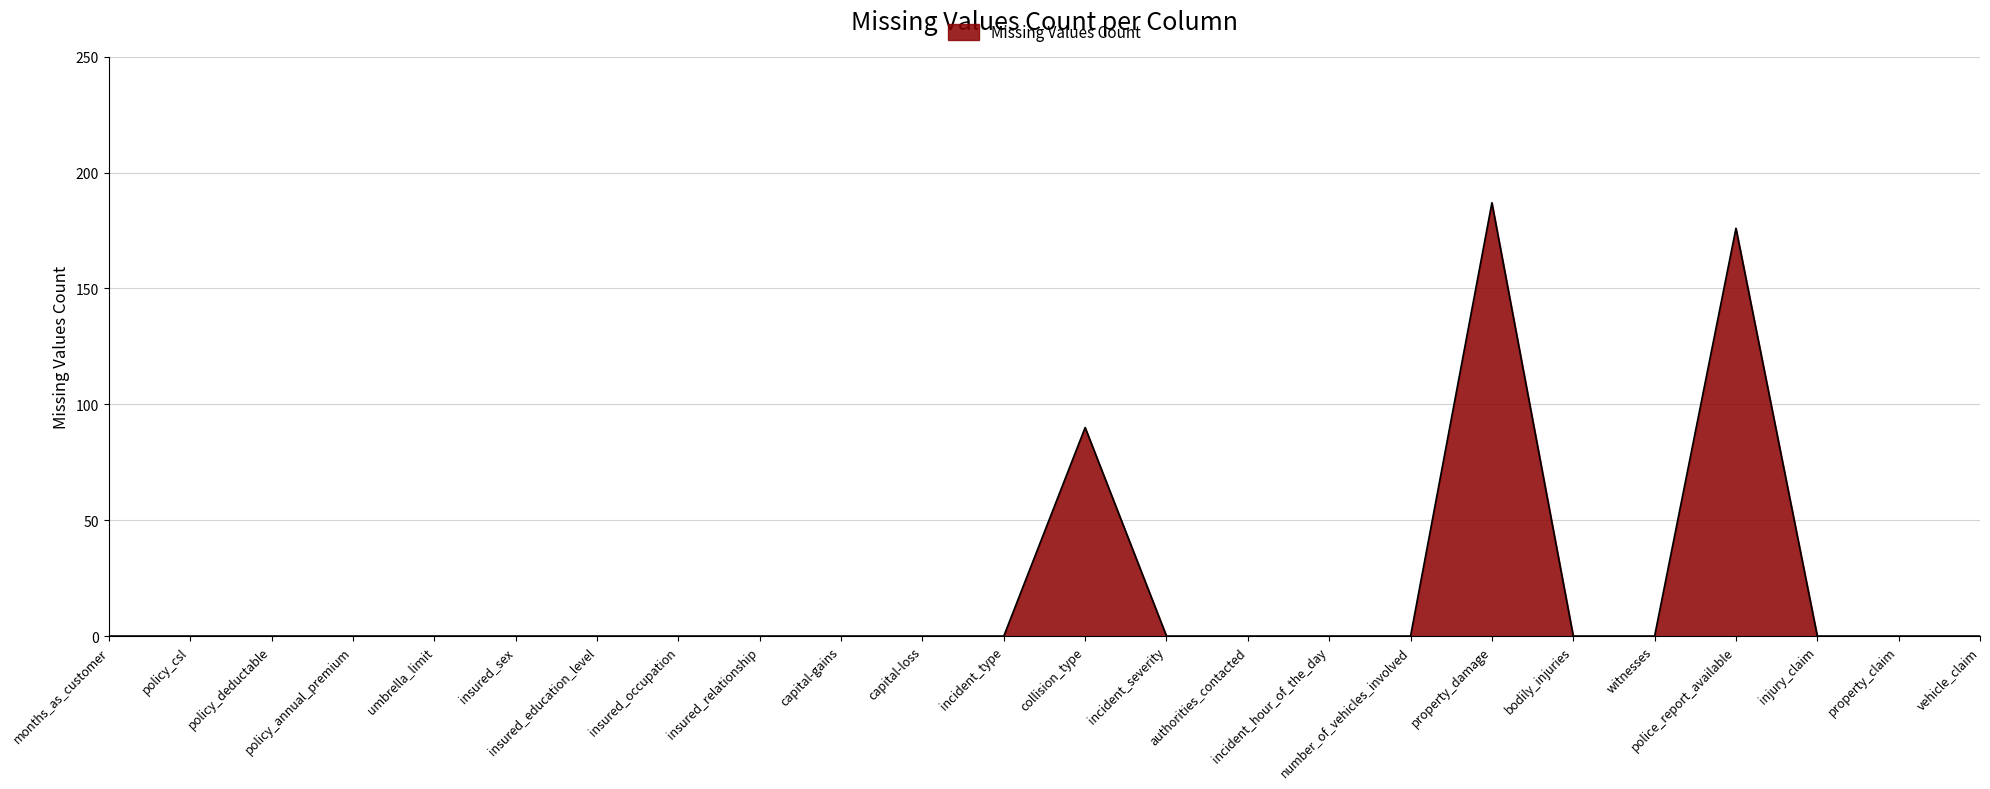

Which label corresponds to the largest value in the chart?

property_damage